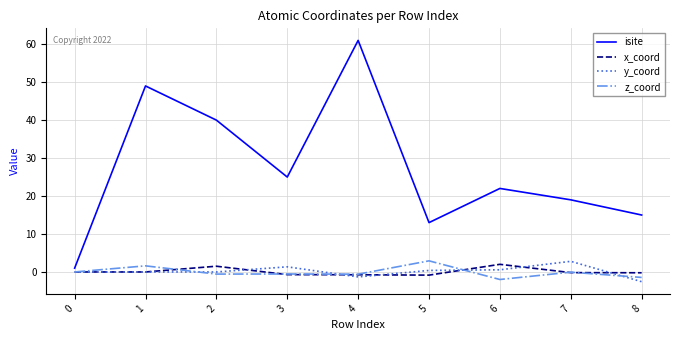

Count the number of data series in this chart.

4